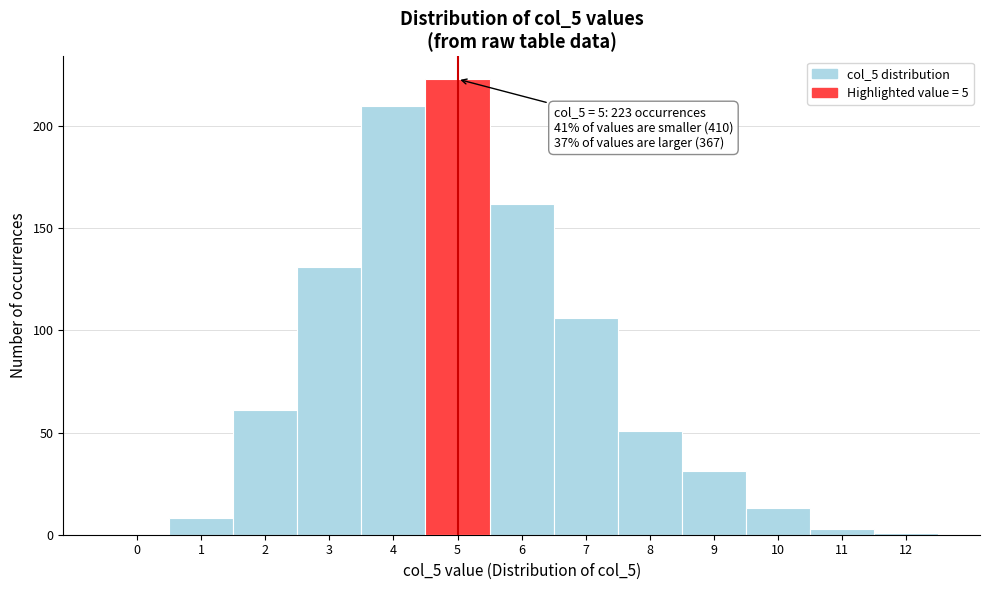

Over which range of the x-axis is the bar tallest?

4.5 to 5.5